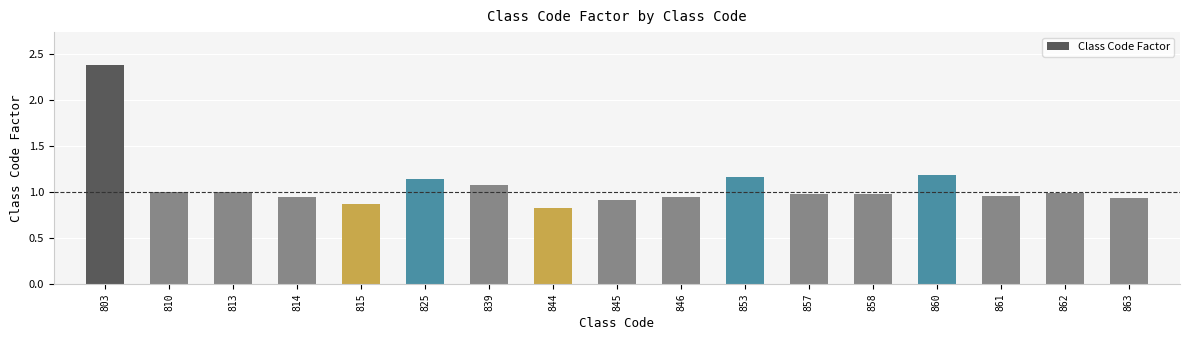

What is the value of the 8th bar from the left?

0.8